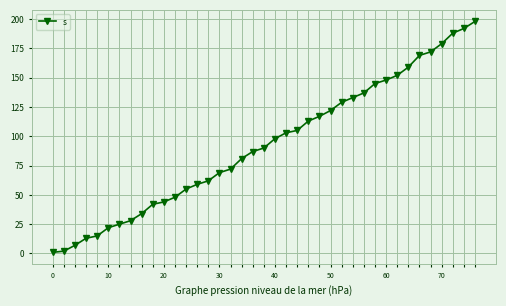

How many data points does each series have?

39